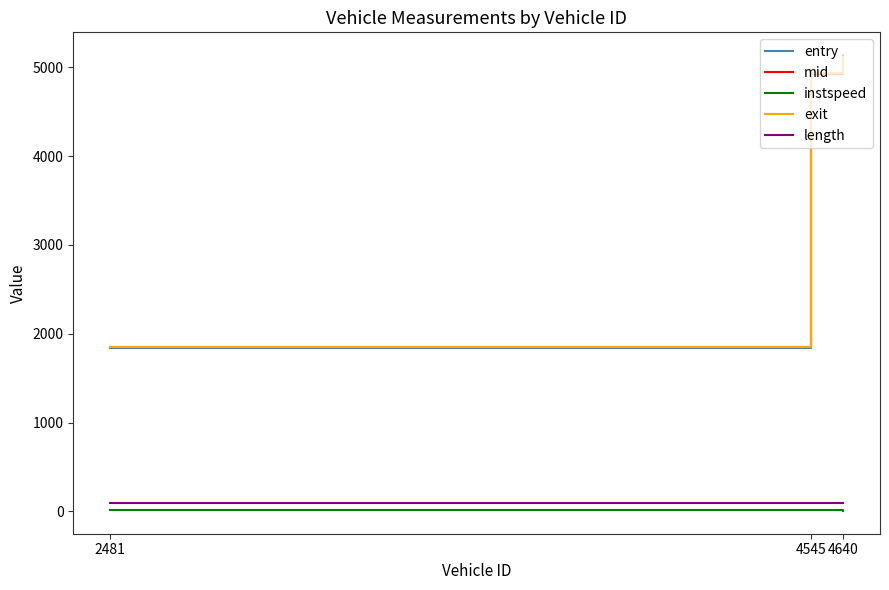

Rank the categories by mid value from lowest to highest.

2481, 4545, 4640